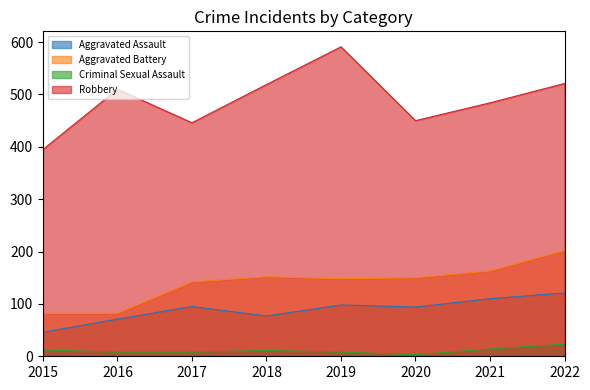

At which label does Aggravated Battery reach its minimum?

2015